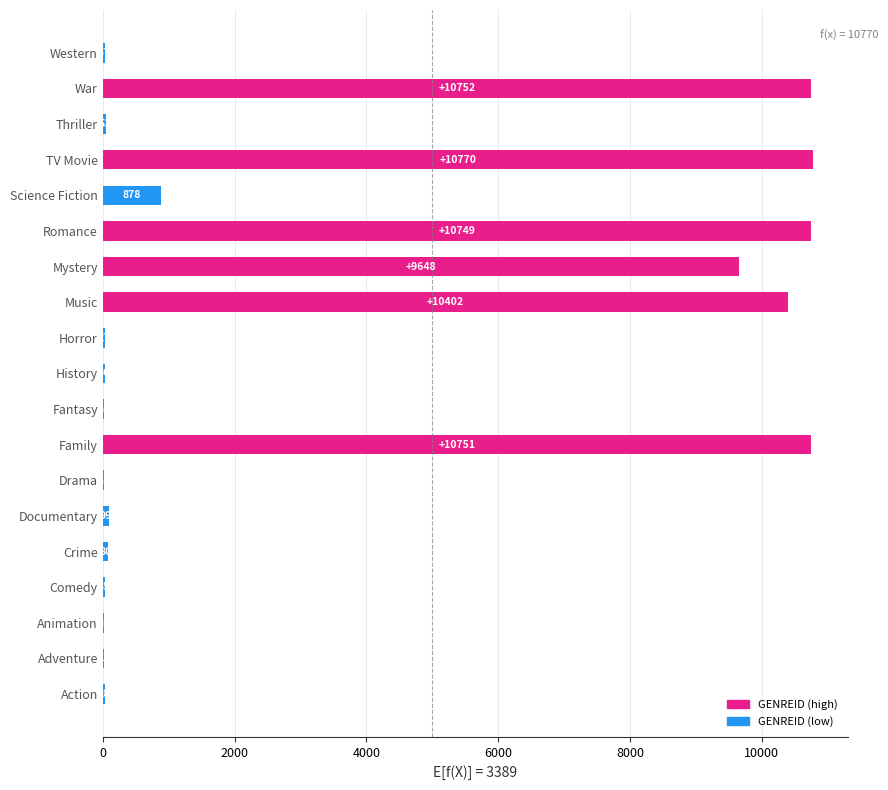

Is it true that the value at Adventure is 12?

True